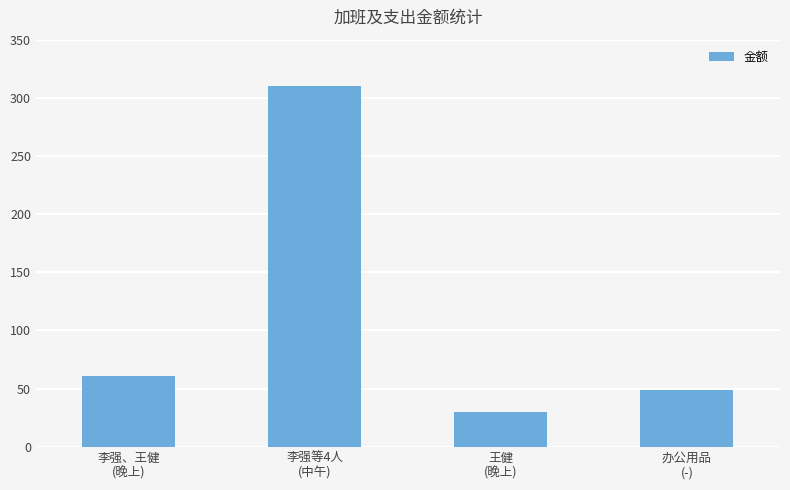

What is the difference between the maximum and minimum values?

280